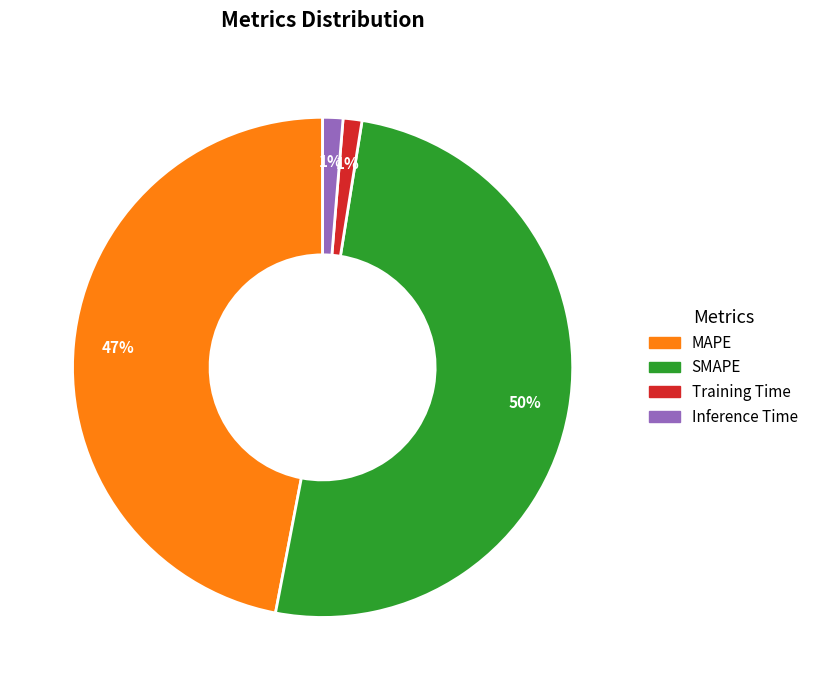

To the nearest percent, what is the difference between the largest and smallest slice percentages?

49%